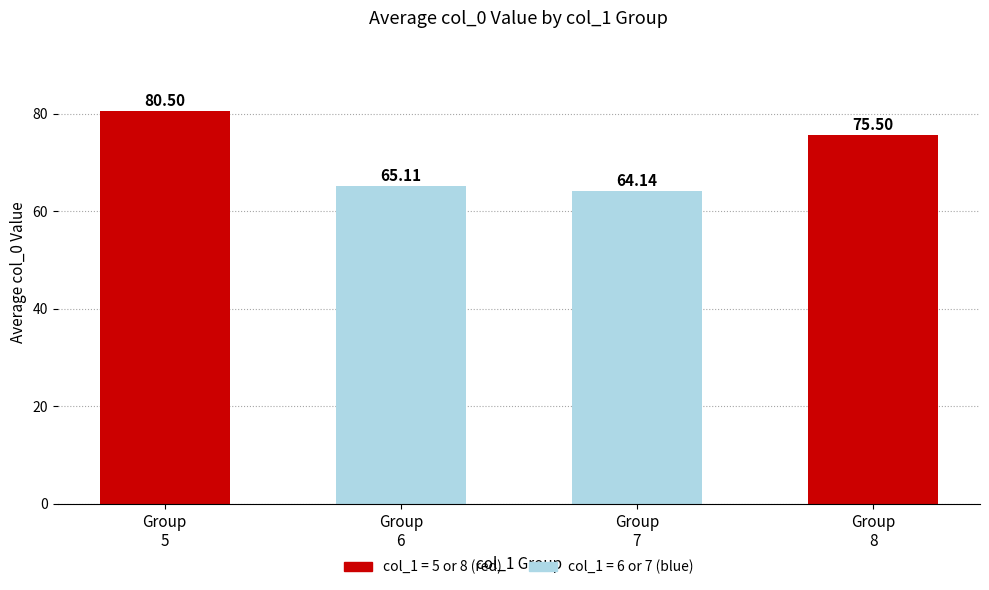

Reading left to right, extract all data points from this chart.

Group
5=80.5	Group
6=65.1	Group
7=64.1	Group
8=75.5